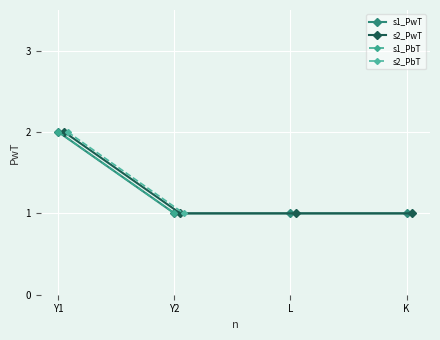

What are all the series names shown in the legend?

s1_PwT, s2_PwT, s1_PbT, s2_PbT